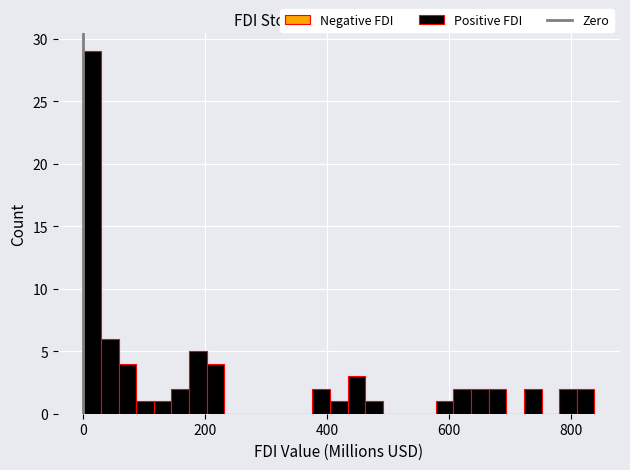

Read against the x-axis, roughly where is the centre of the tallest bar?

20